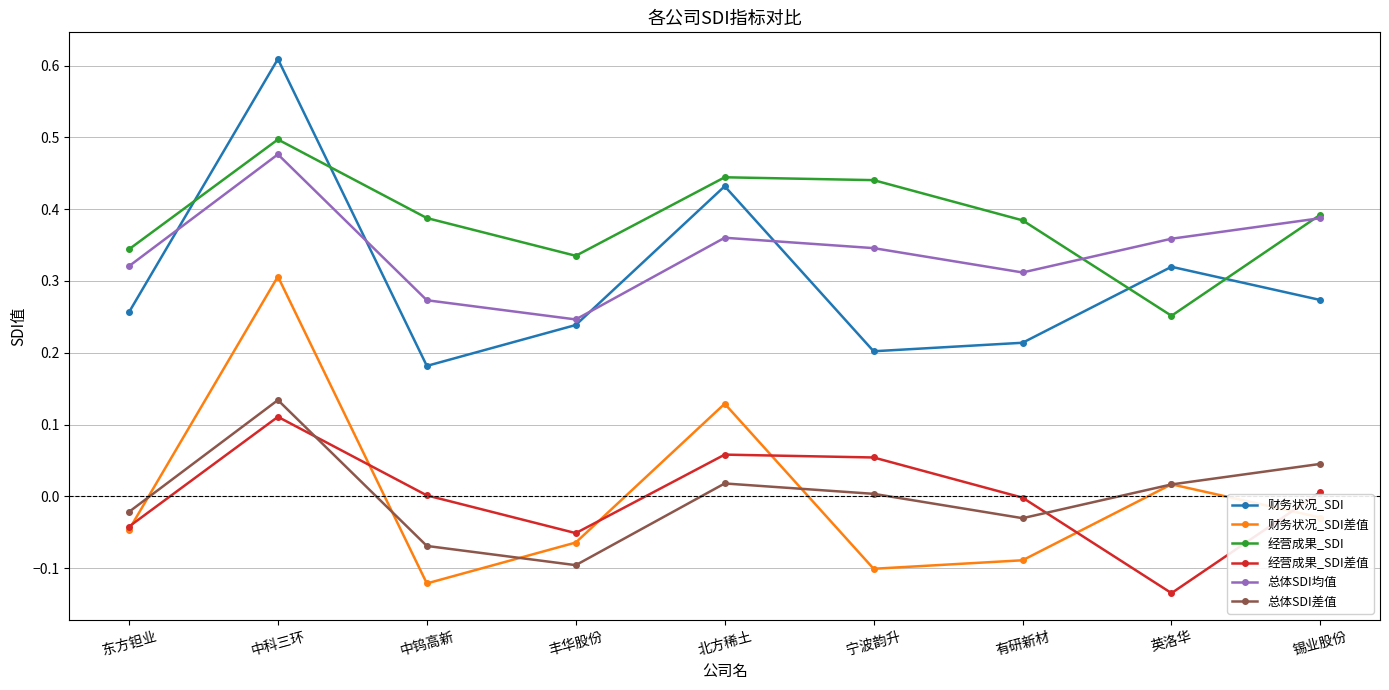

What position from the right is 东方钽业?

9